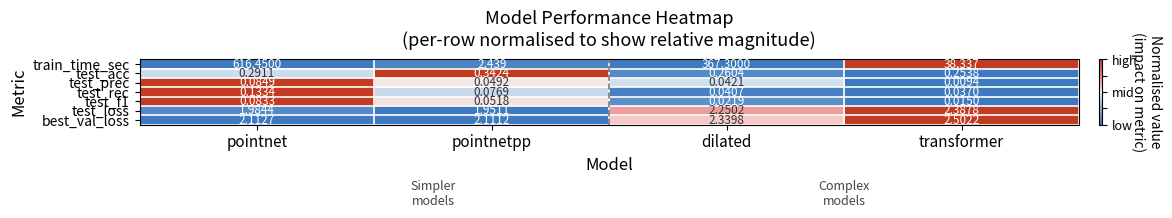

Rank the categories by best_val_loss value from lowest to highest.

pointnetpp, pointnet, dilated, transformer